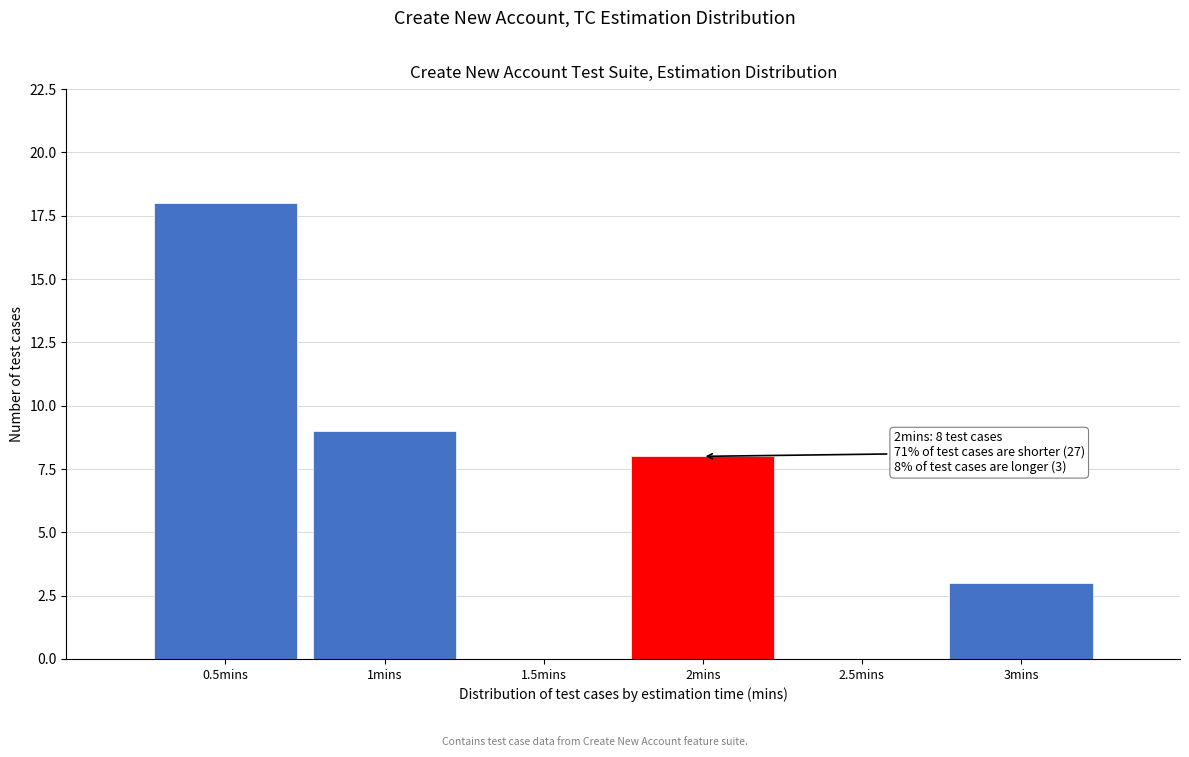

Over which range of the x-axis is the bar tallest?

0.25 to 0.75